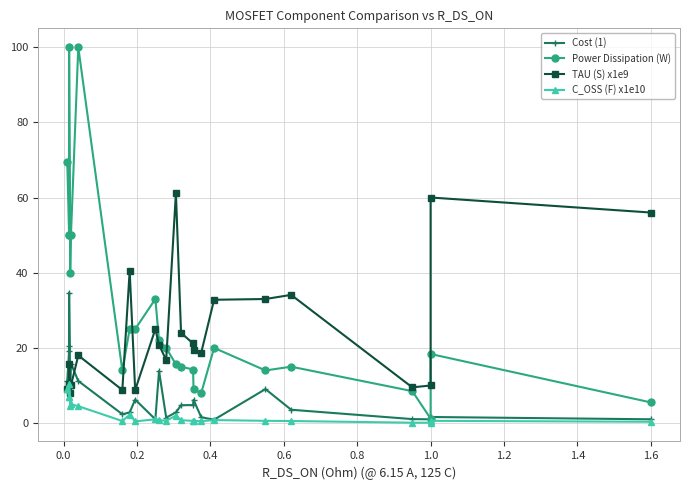

What is the difference between the maximum and minimum values in the TAU (S) x1e9 series?

53.1